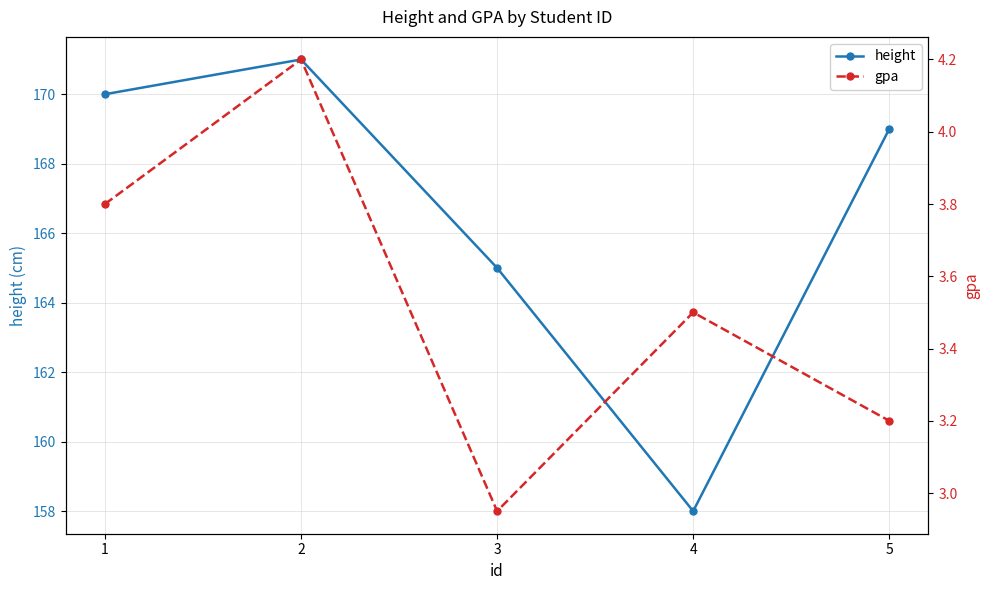

At 3, list the series in order from smallest to largest.

gpa, height